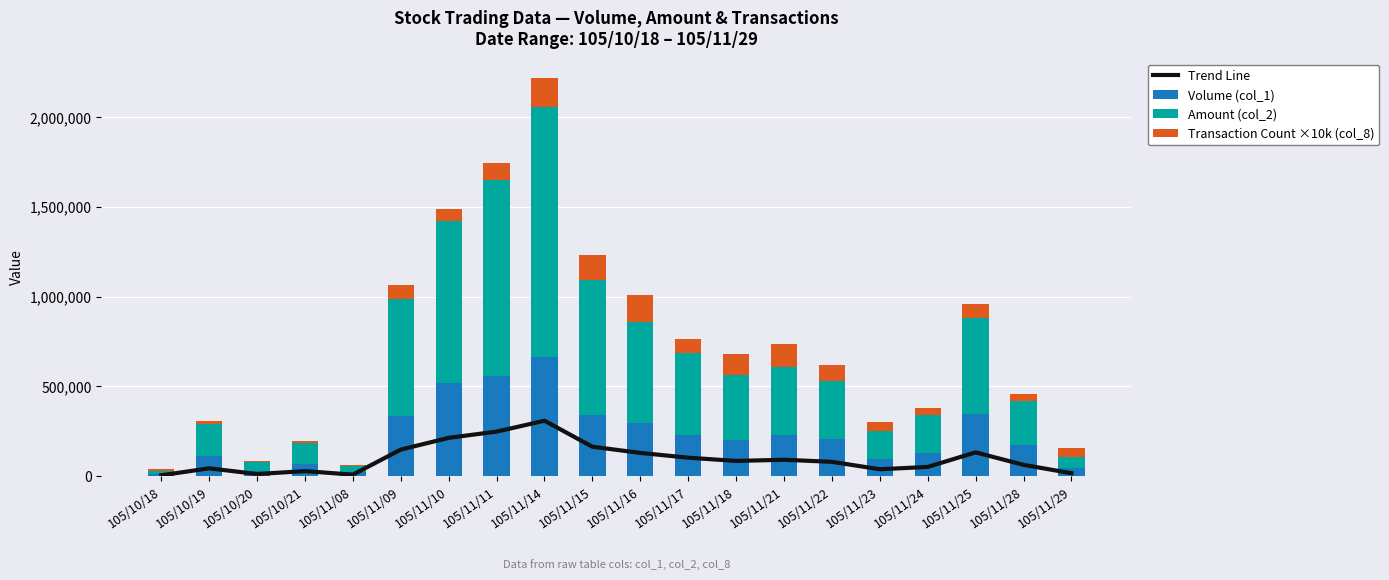

How many data points in Volume (col_1) are above 205000?

9